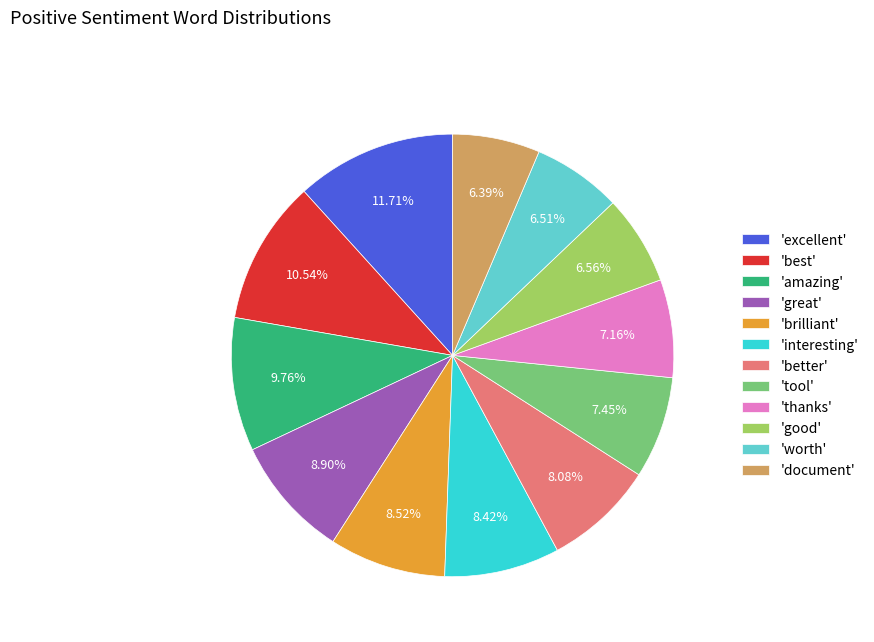

Is there any slice that represents more than half of the pie?

No